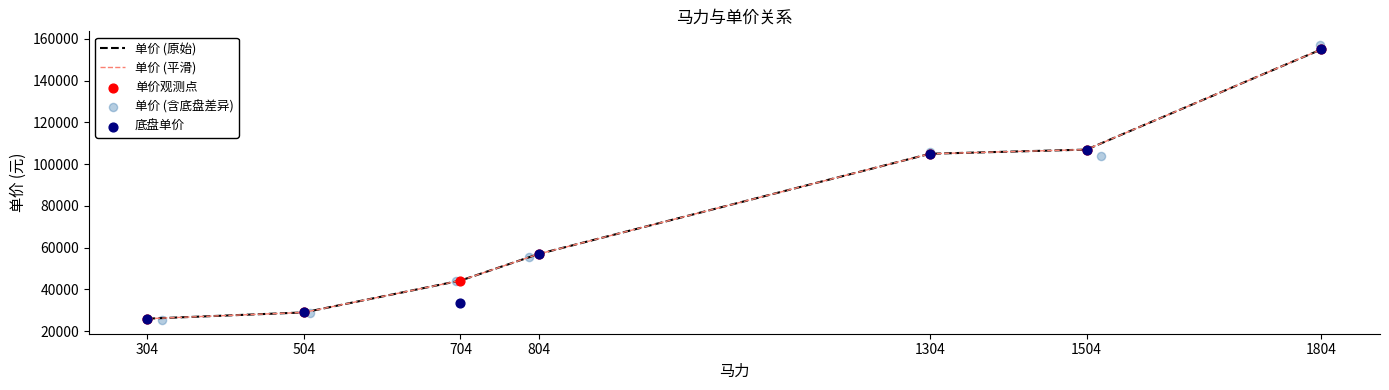

At how many categories does at least one series exceed 39220?

5